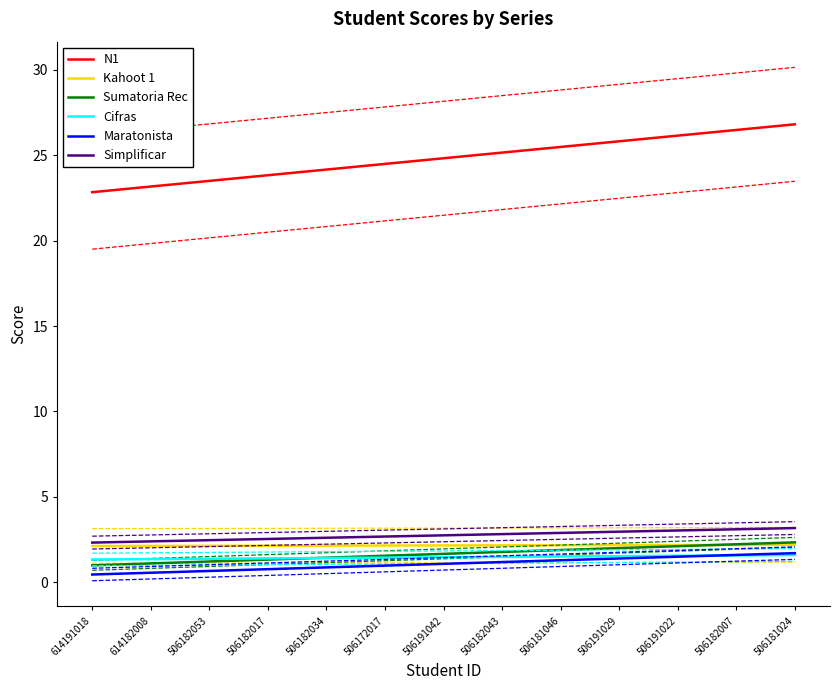

What is the maximum value for Kahoot 1?

2.2